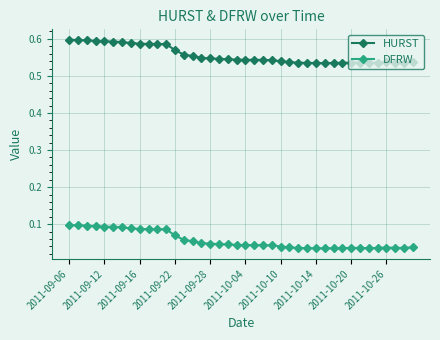

Rank the series by their maximum value, from lowest to highest.

DFRW, HURST